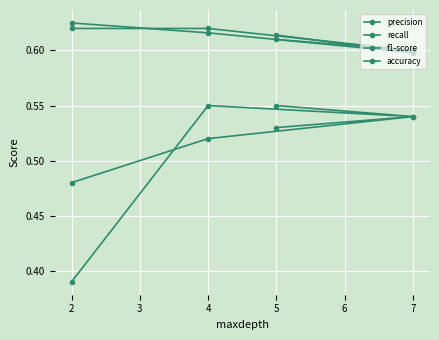

Rank the categories by recall value from highest to lowest.

4, 2, 5, 7